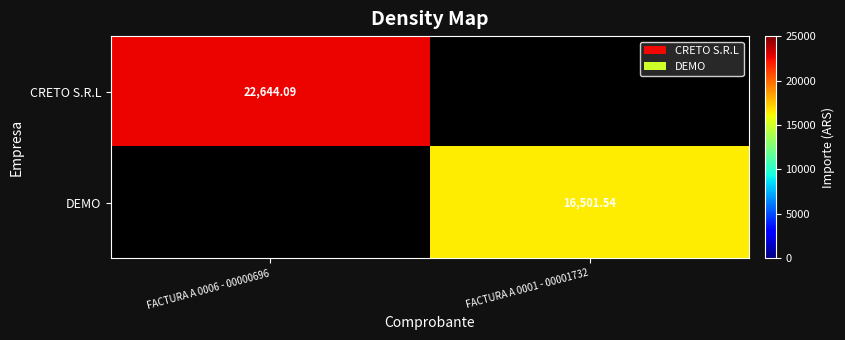

Which series changed the most between FACTURA A 0006 - 00000696 and FACTURA A 0001 - 00001732?

CRETO S.R.L